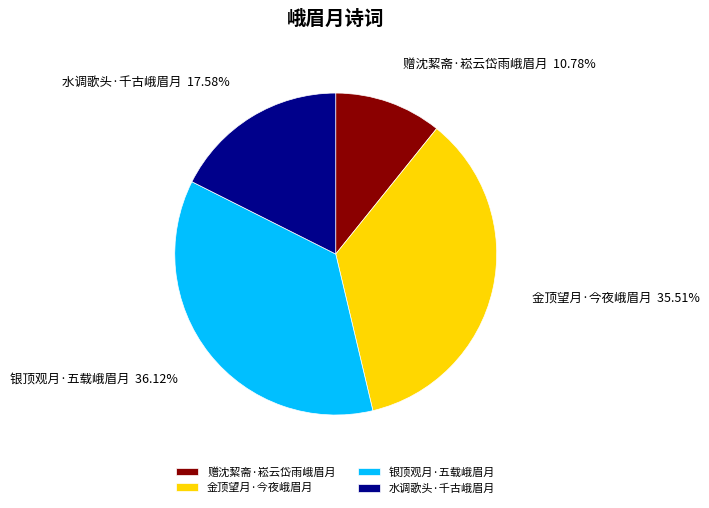

How many segments does this pie chart have?

4